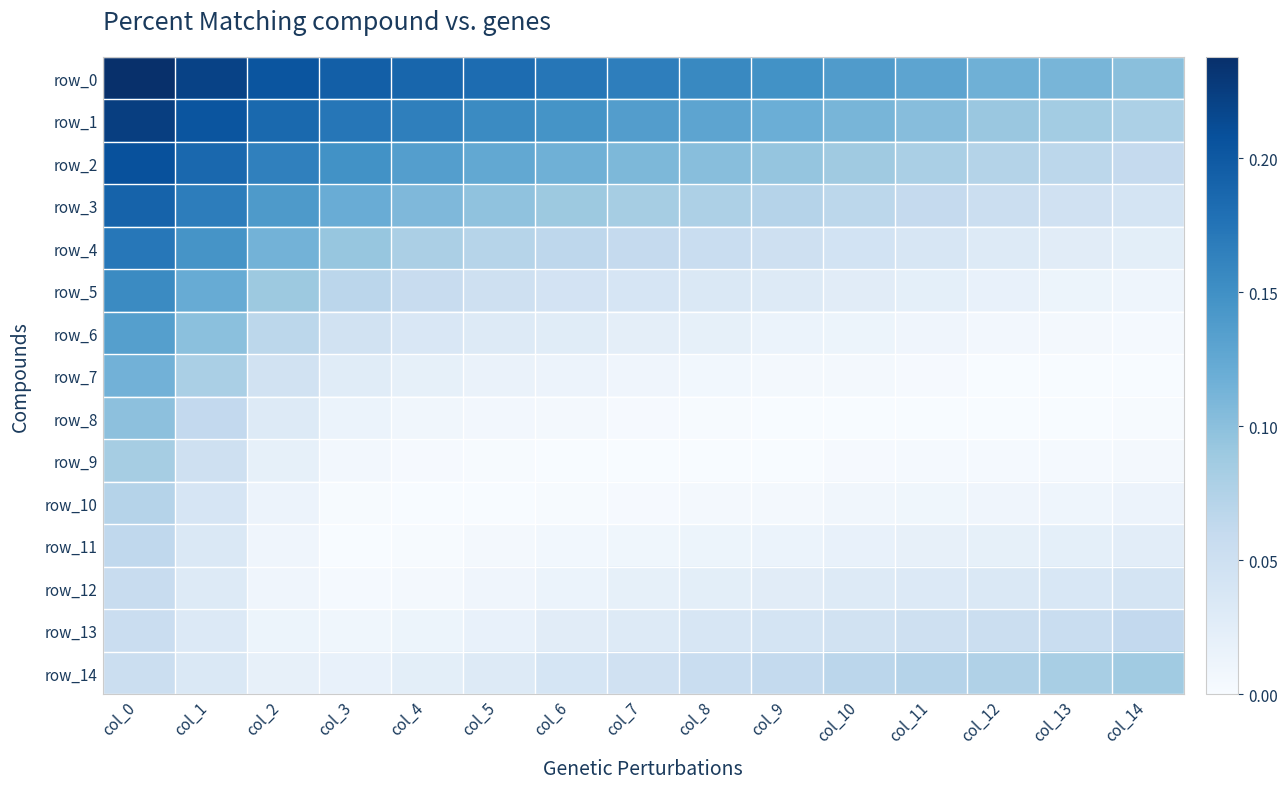

Reading left to right, list all the values displayed in this chart.

row_0: 0.2	0.2	0.2	0.2	0.2	0.2	0.2	0.2	0.2	0.1	0.1	0.1	0.1	0.1	0.1
row_1: 0.2	0.2	0.2	0.2	0.2	0.2	0.1	0.1	0.1	0.1	0.1	0.1	0.1	0.1	0.1
row_2: 0.2	0.2	0.2	0.1	0.1	0.1	0.1	0.1	0.1	0.1	0.1	0.1	0.1	0.1	0.1
row_3: 0.2	0.2	0.1	0.1	0.1	0.1	0.1	0.1	0.1	0.1	0.1	0.1	0.1	0.0	0.0
row_4: 0.2	0.1	0.1	0.1	0.1	0.1	0.1	0.1	0.1	0.0	0.0	0.0	0.0	0.0	0.0
row_5: 0.2	0.1	0.1	0.1	0.1	0.0	0.0	0.0	0.0	0.0	0.0	0.0	0.0	0.0	0.0
row_6: 0.1	0.1	0.1	0.0	0.0	0.0	0.0	0.0	0.0	0.0	0.0	0.0	0.0	0.0	0.0
row_7: 0.1	0.1	0.0	0.0	0.0	0.0	0.0	0.0	0.0	0.0	0.0	0.0	0.0	0.0	0.0
row_8: 0.1	0.1	0.0	0.0	0.0	0.0	0.0	0.0	0.0	0.0	0.0	0.0	0.0	0.0	0.0
row_9: 0.1	0.0	0.0	0.0	0.0	0.0	0.0	0.0	0.0	0.0	0.0	0.0	0.0	0.0	0.0
row_10: 0.1	0.0	0.0	0.0	0.0	0.0	0.0	0.0	0.0	0.0	0.0	0.0	0.0	0.0	0.0
row_11: 0.1	0.0	0.0	0.0	0.0	0.0	0.0	0.0	0.0	0.0	0.0	0.0	0.0	0.0	0.0
row_12: 0.1	0.0	0.0	0.0	0.0	0.0	0.0	0.0	0.0	0.0	0.0	0.0	0.0	0.0	0.0
row_13: 0.1	0.0	0.0	0.0	0.0	0.0	0.0	0.0	0.0	0.0	0.0	0.0	0.1	0.1	0.1
row_14: 0.1	0.0	0.0	0.0	0.0	0.0	0.0	0.0	0.1	0.1	0.1	0.1	0.1	0.1	0.1